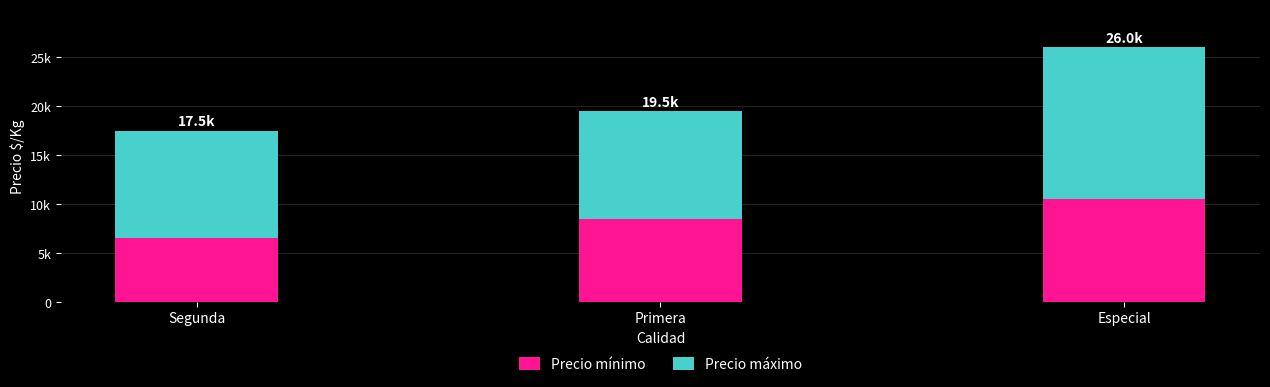

List the series in order of their peak value, highest first.

Precio máximo, Precio mínimo